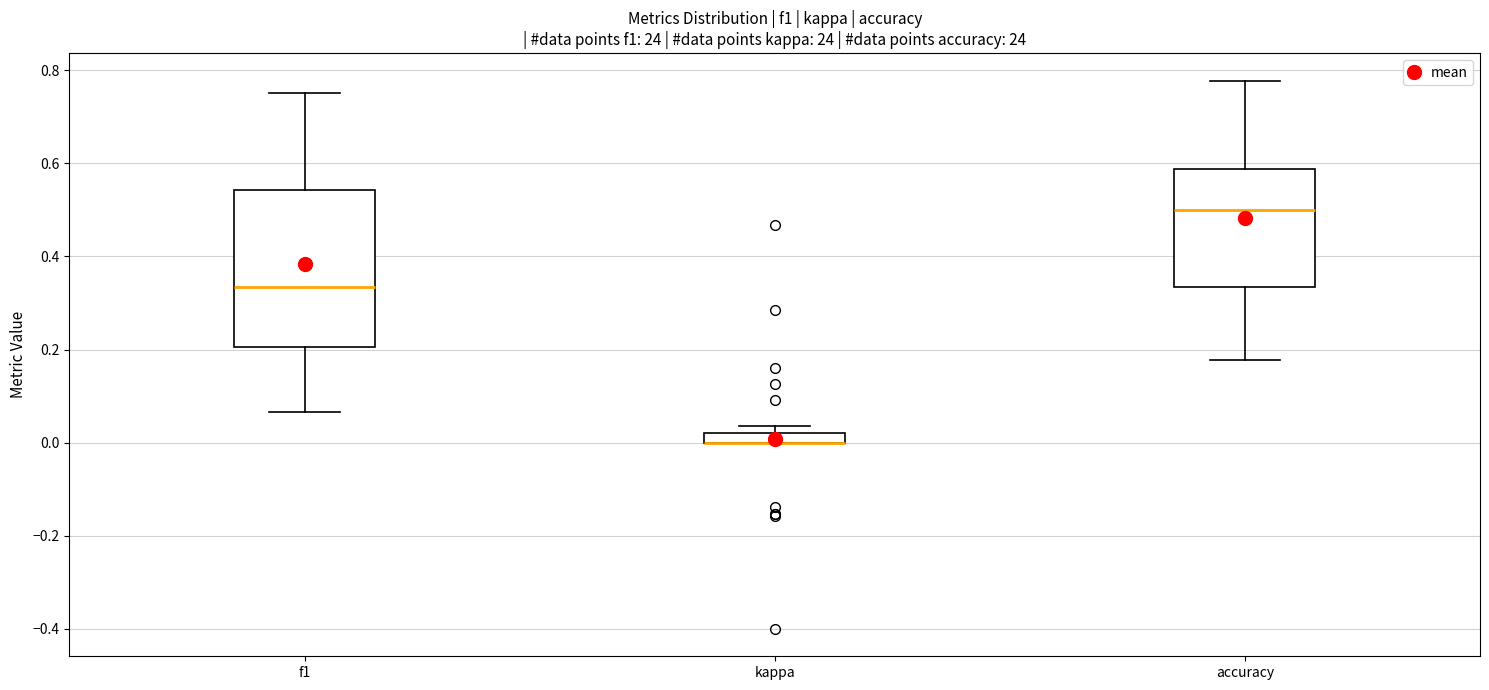

Where does the lower whisker of the box for f1 end on the y-axis? The values are not printed on the chart, so give them approximately, as read against the axis.

0.06